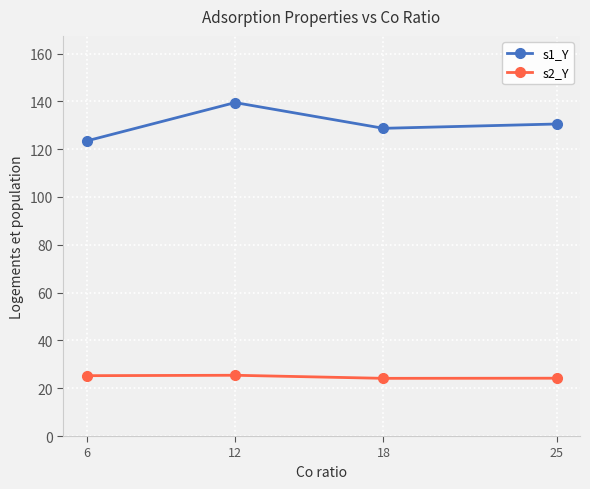

What is the difference between the maximum and minimum values in the s2_Y series?

1.3